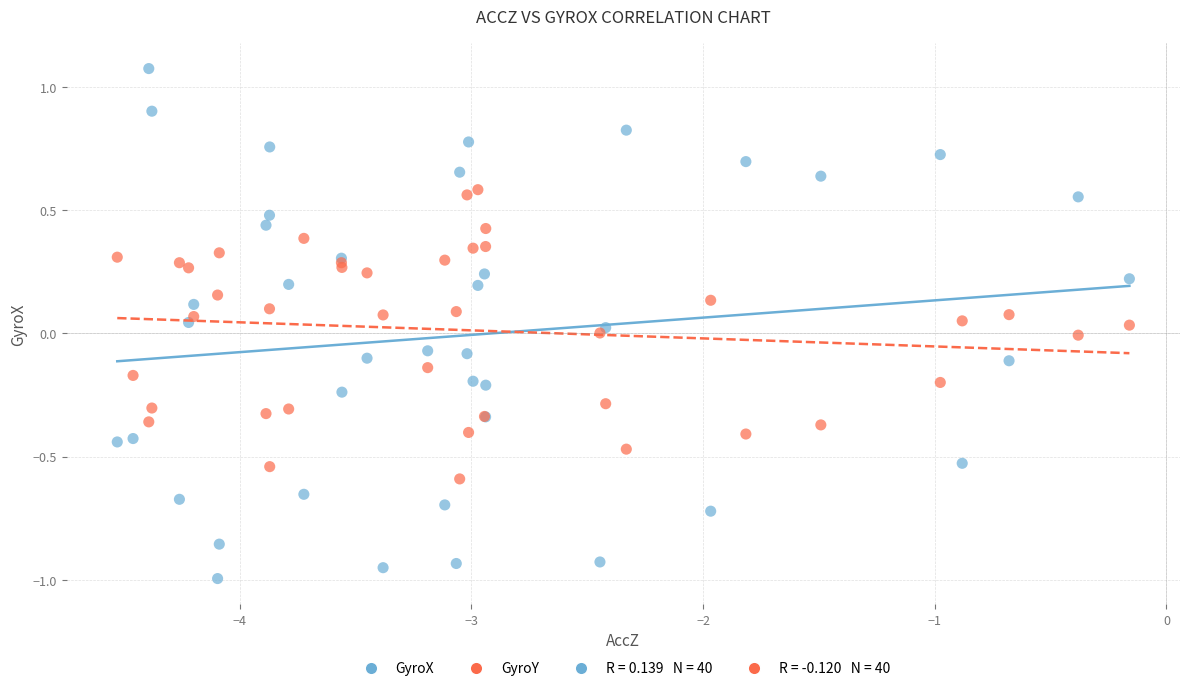

Which series contains the highest Y value?

GyroX